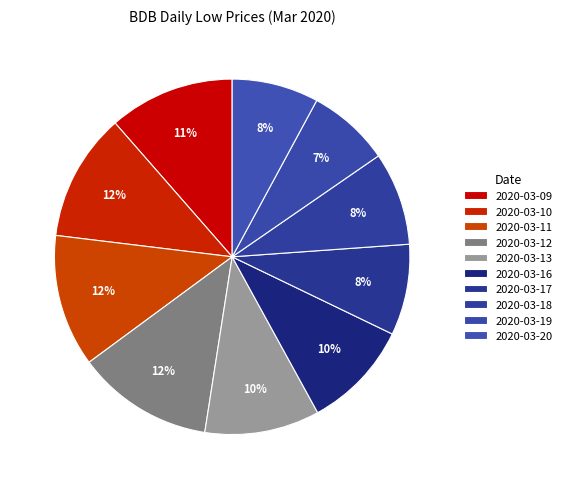

How many slices are in this pie chart?

10